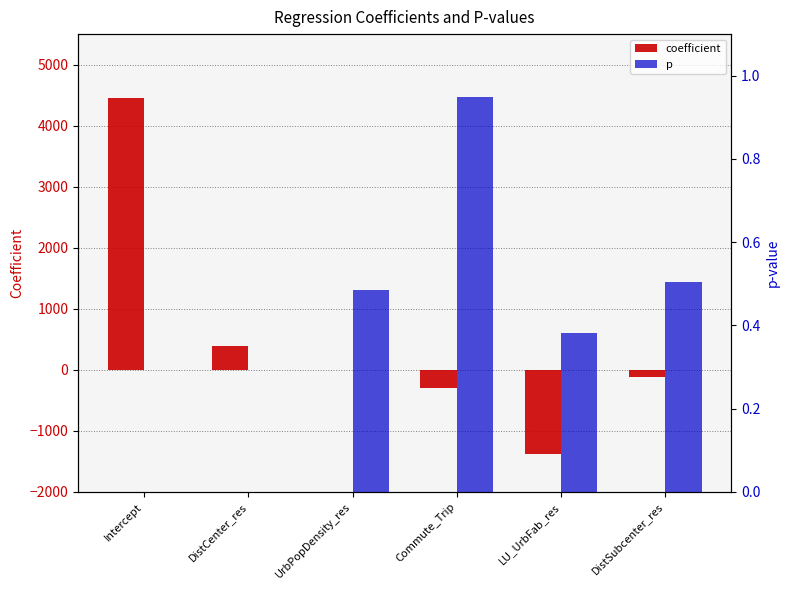

The p series shows 0.5 at LU_UrbFab_res. True or false?

False